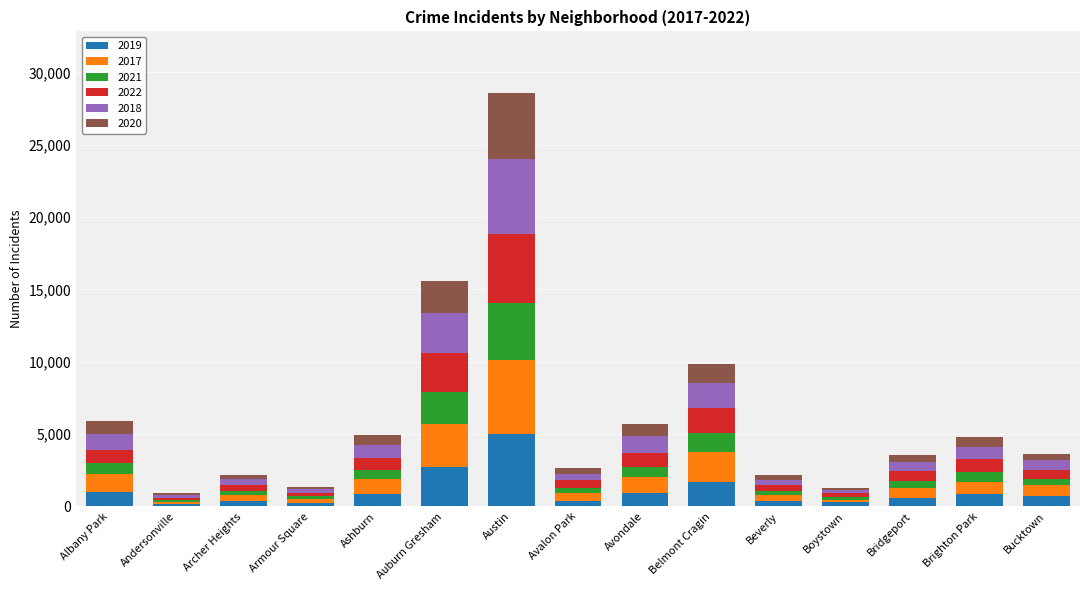

How many bars are there in total?

15